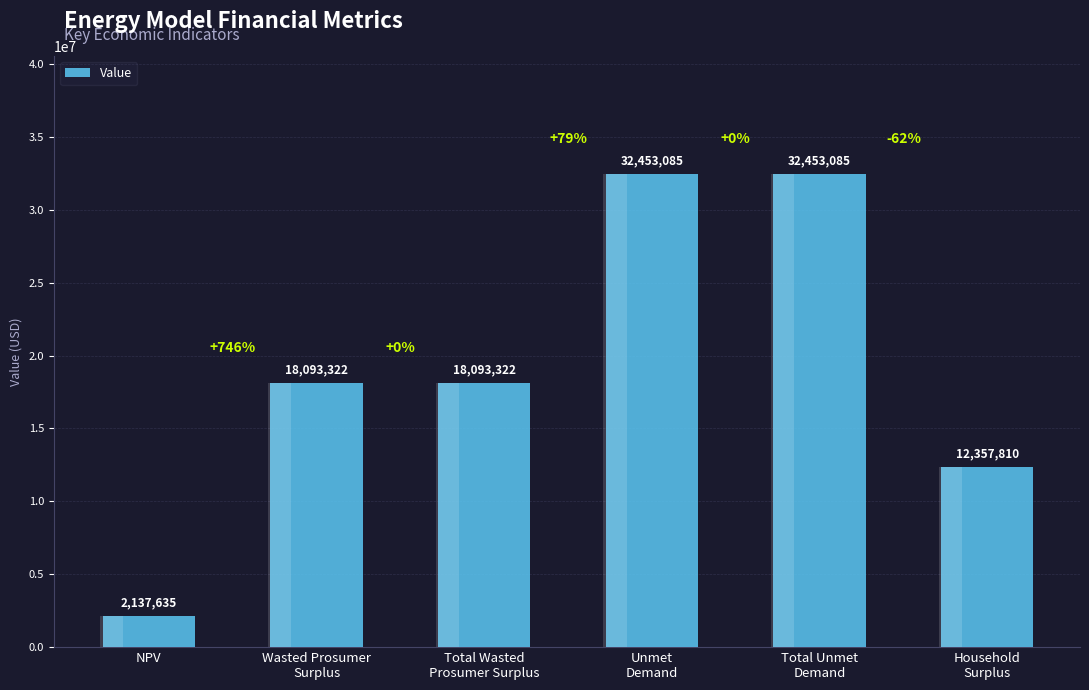

How many data points are less than 18093321?

2